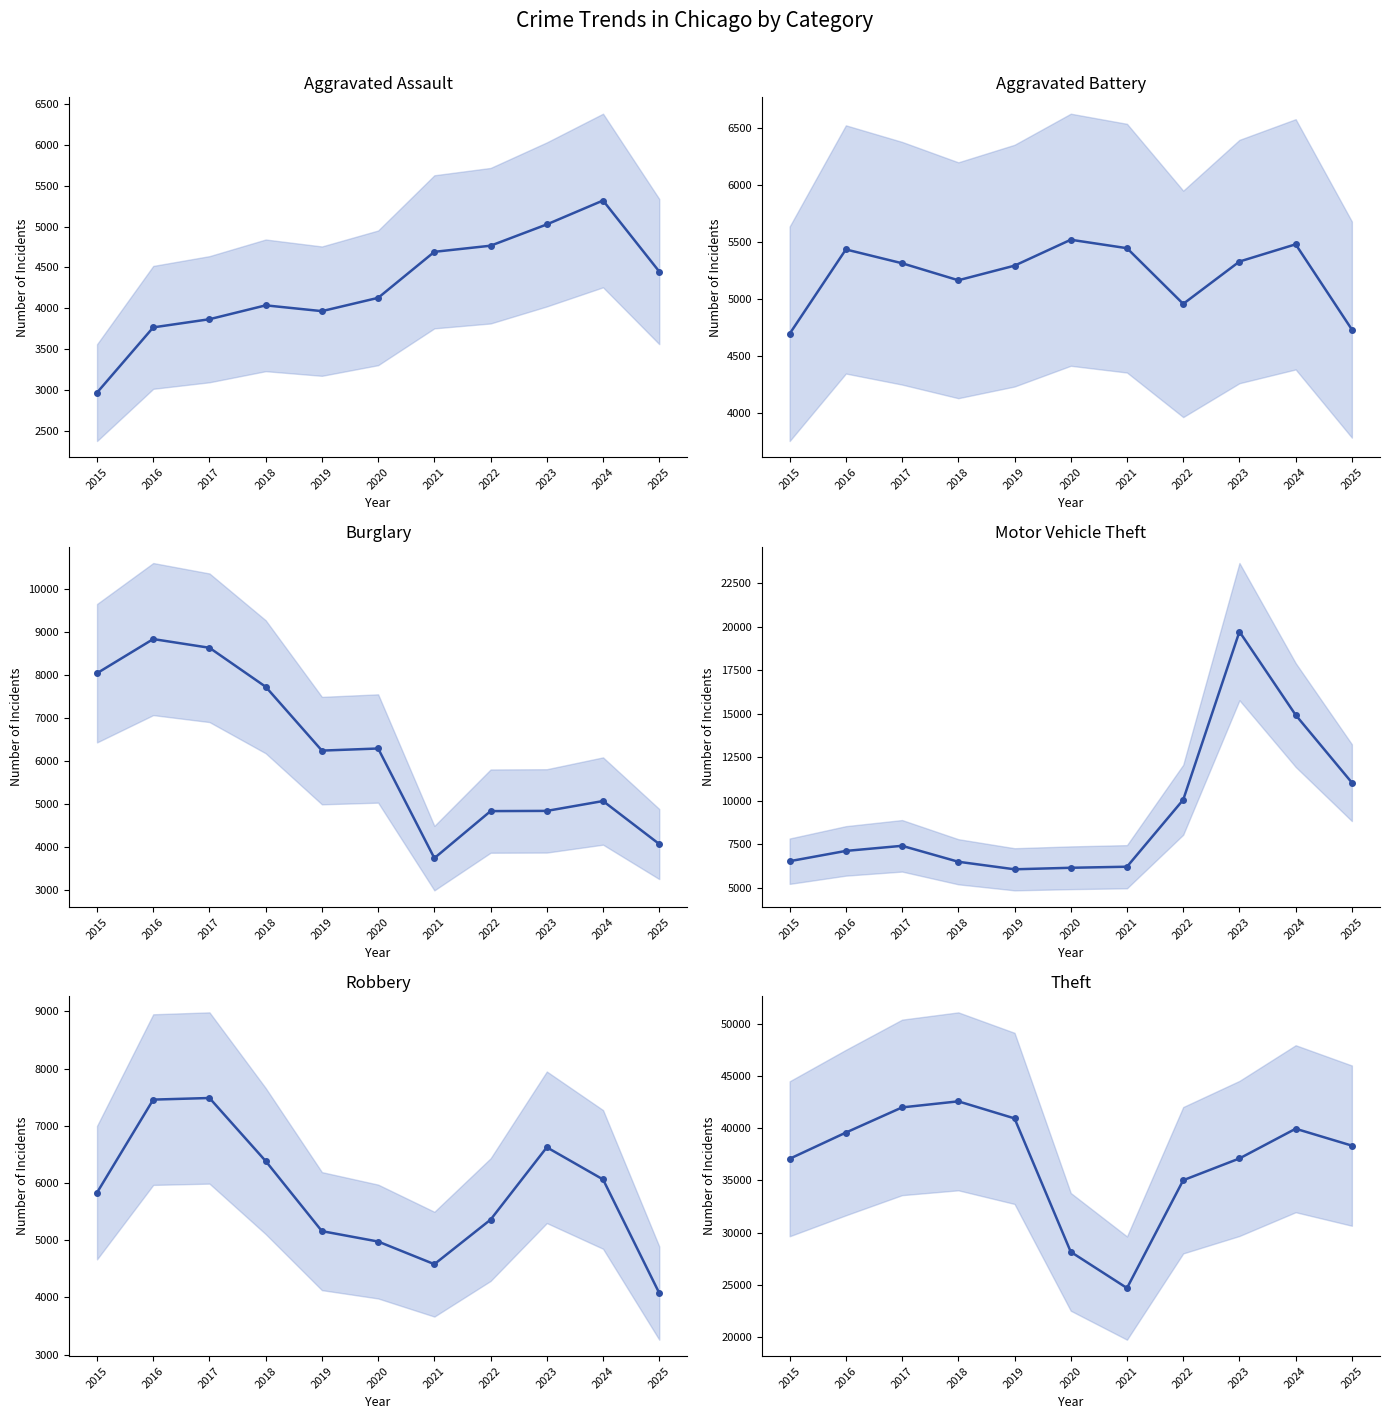

What is the value of the Robbery point at the 4th from the left?

6384